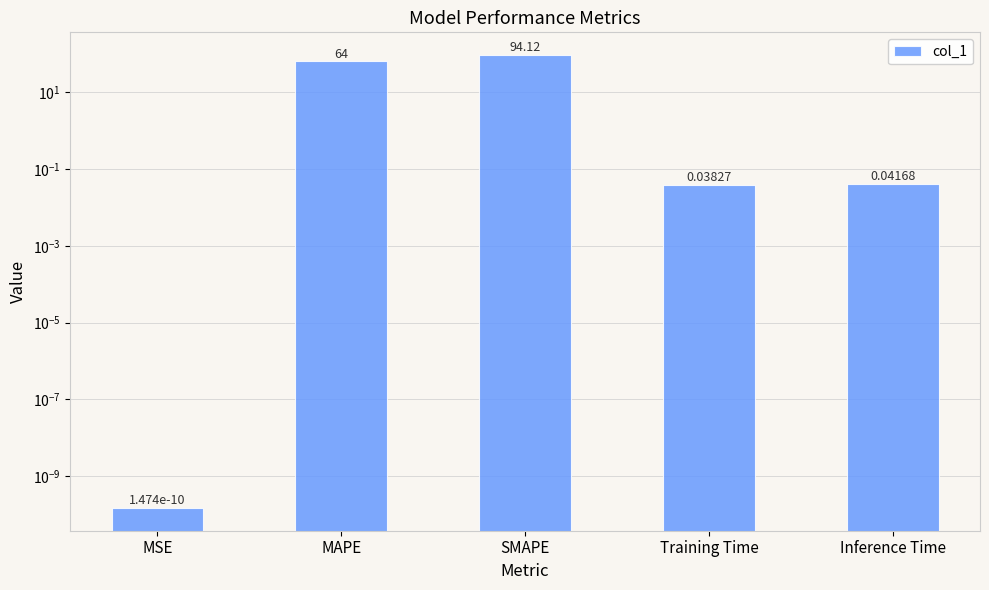

True or false: the data shows 0.0 at MSE.

True